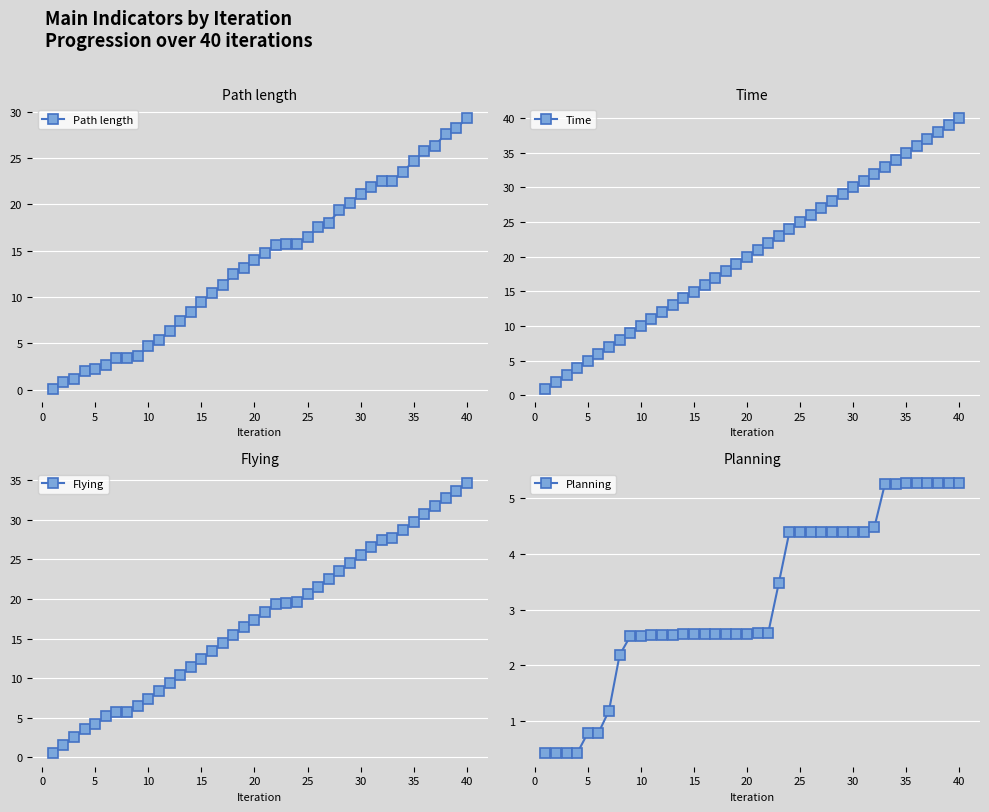

What are all the series names shown in the legend?

Path length, Time, Flying, Planning